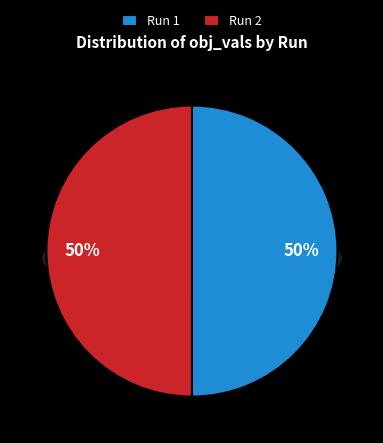

Which slice is the smallest?

Run 2